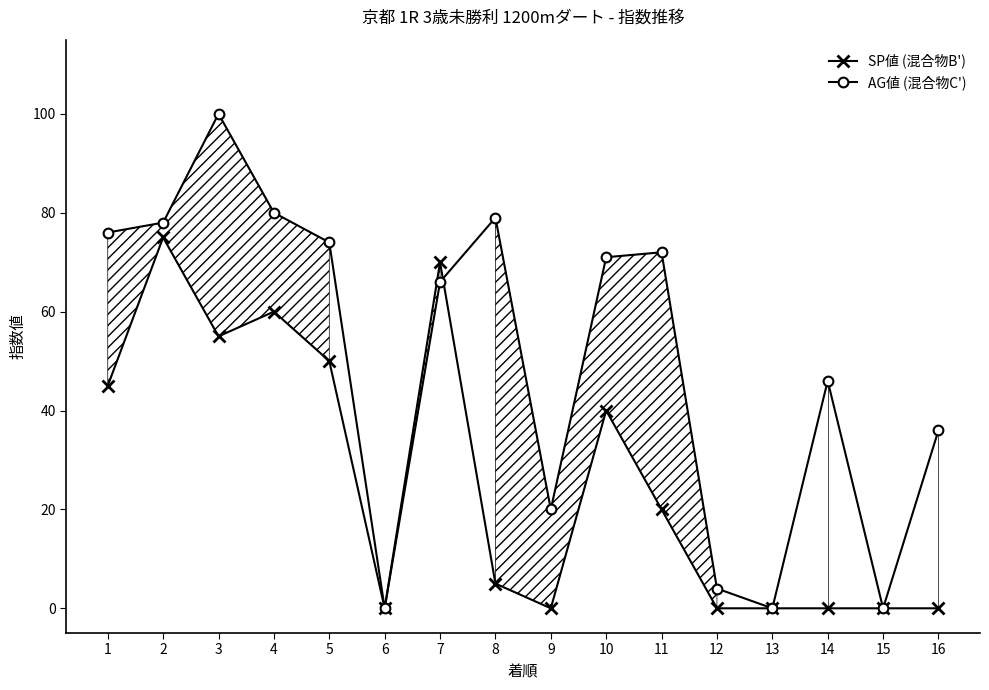

Reading left to right, list all the values displayed in this chart.

SP値 (混合物B'): 45	75	55	60	50	0	70	5	0	40	20	0	0	0	0	0
AG値 (混合物C'): 76	78	100	80	74	0	66	79	20	71	72	4	0	46	0	36